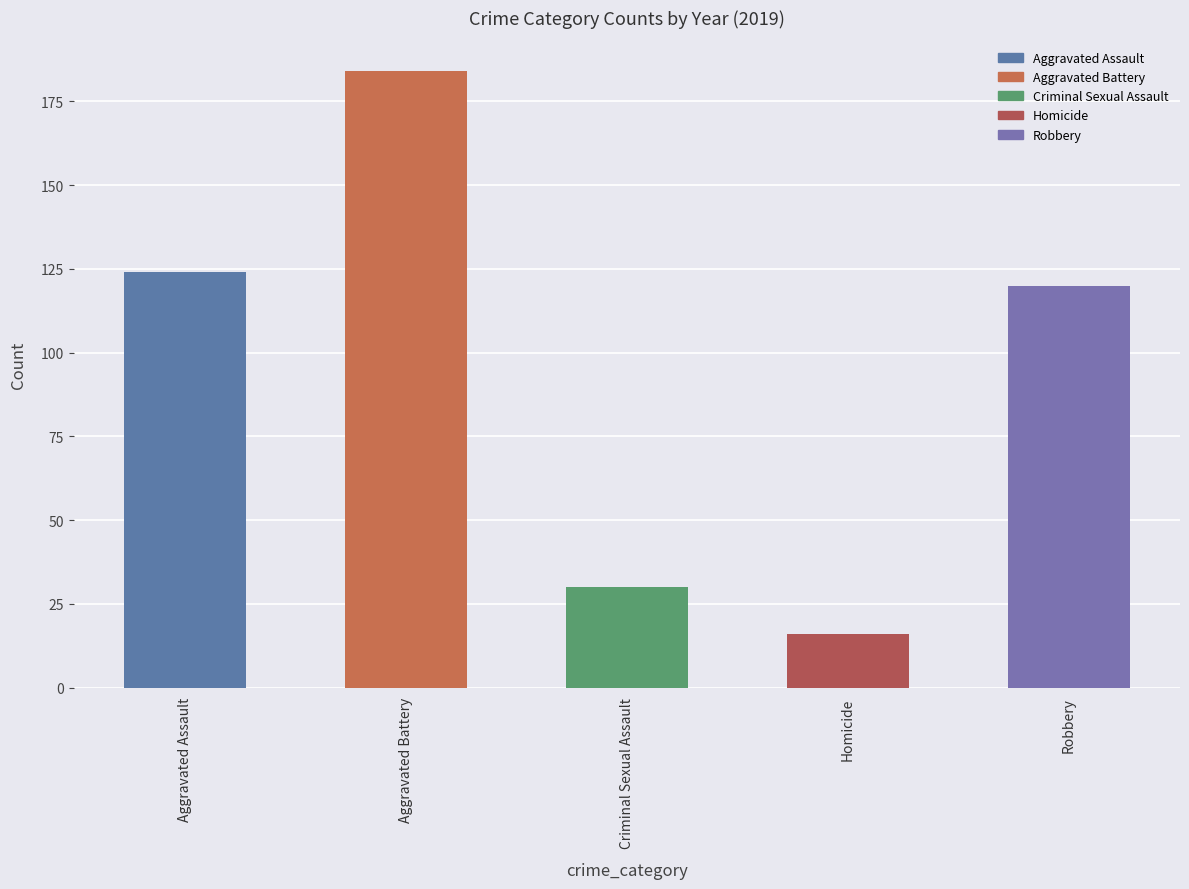

Reading left to right, list all the values displayed in this chart.

Aggravated Assault=124	Aggravated Battery=184	Criminal Sexual Assault=30	Homicide=16	Robbery=120